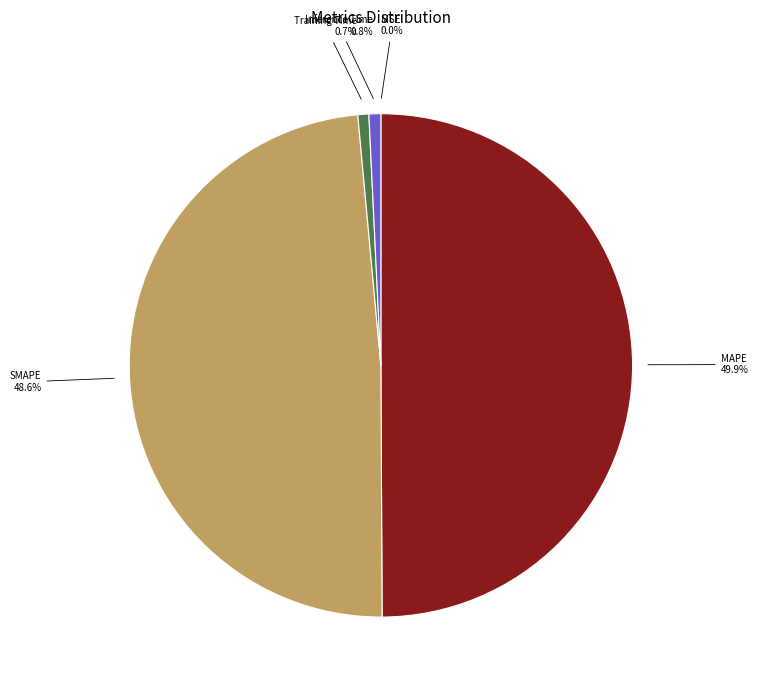

To the nearest percent, what is the average slice percentage?

20%